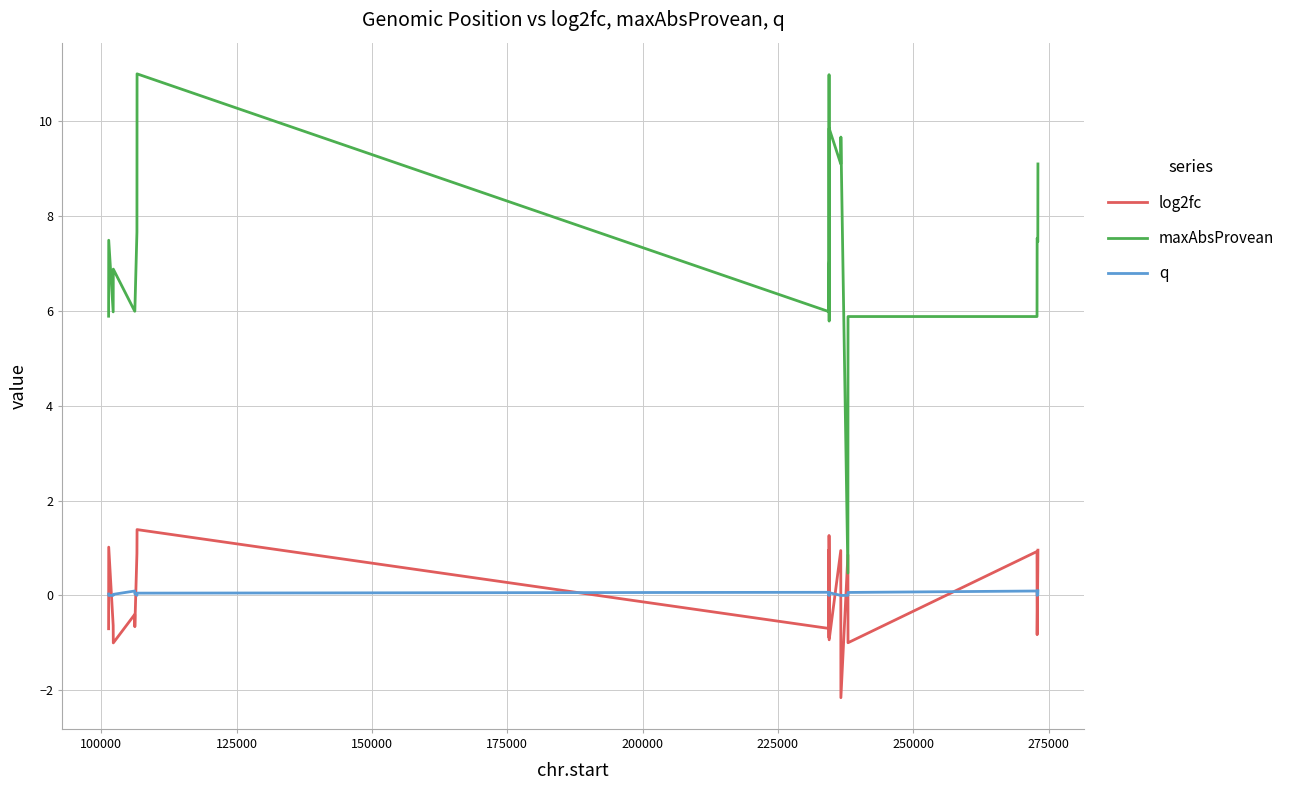

True or false: q and maxAbsProvean cross at least once.

False